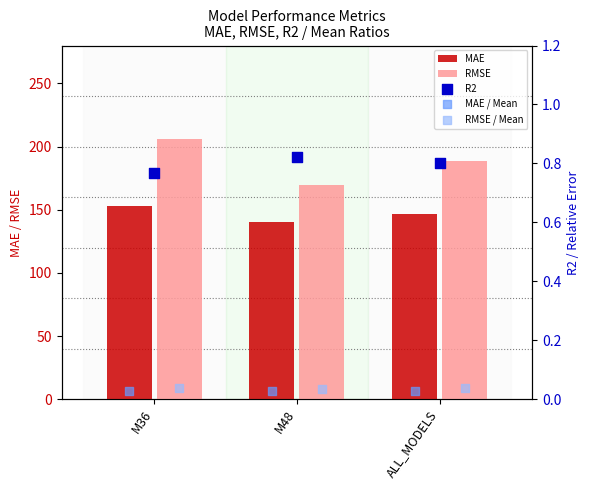

Which series contains the highest Y value?

RMSE